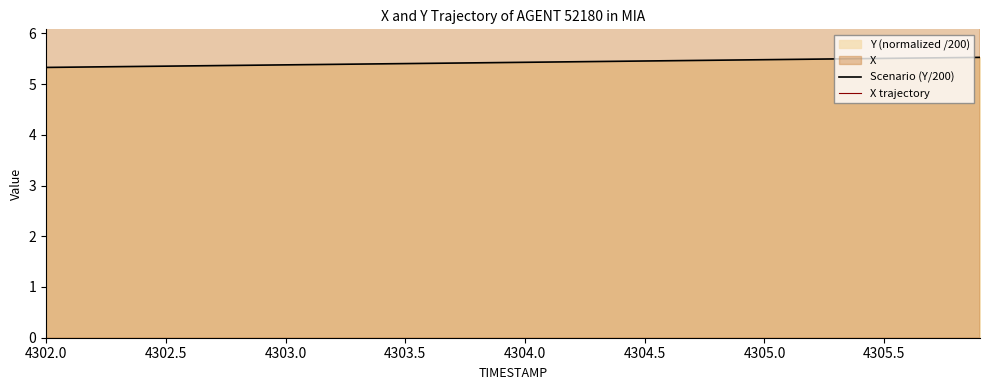

The value of Scenario (Y/200) at 4302.0 is 5.3. True or false?

True